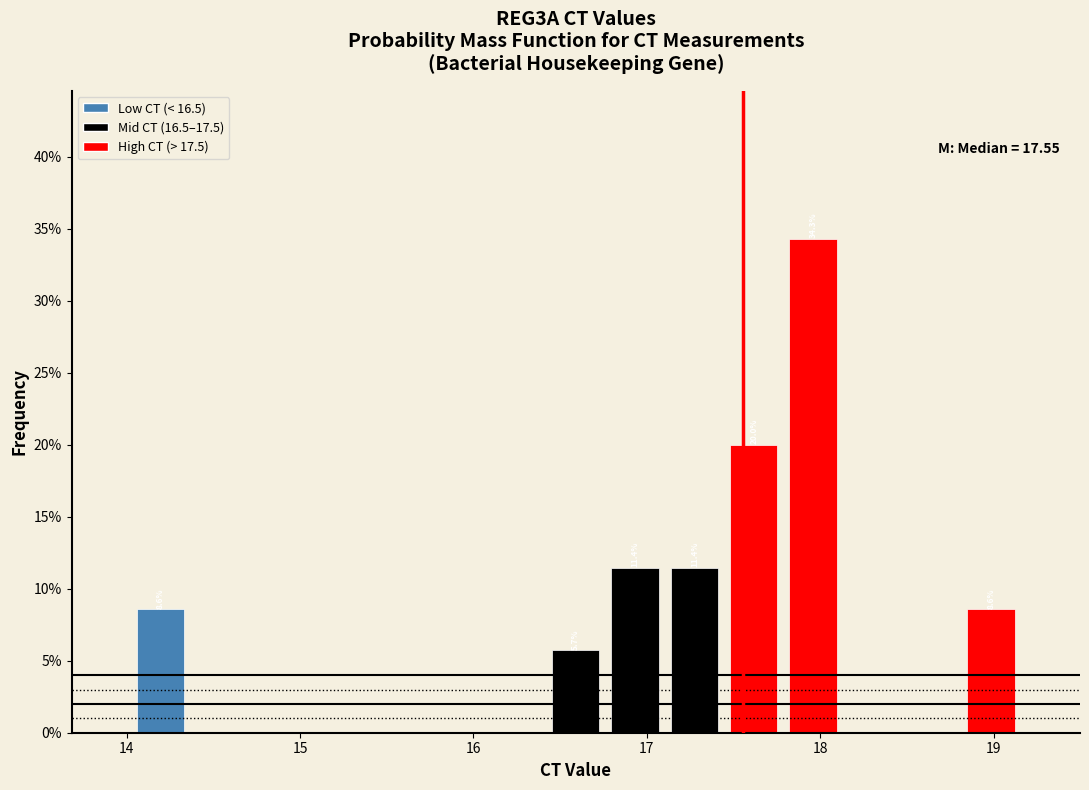

Read against the x-axis, roughly where is the centre of the tallest bar?

18.0